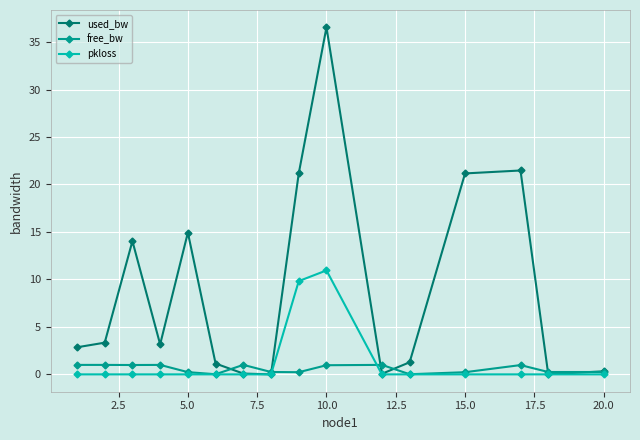

True or false: used_bw and free_bw cross at least once.

True